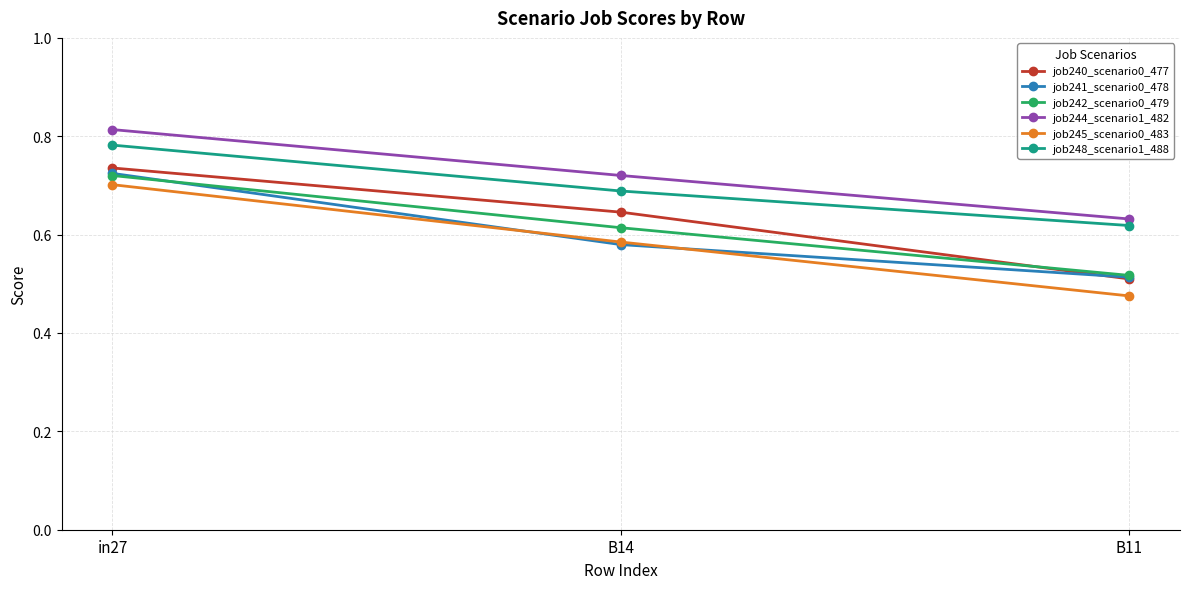

True or false: job241_scenario0_478 has a value of 1.3 at in27.

False